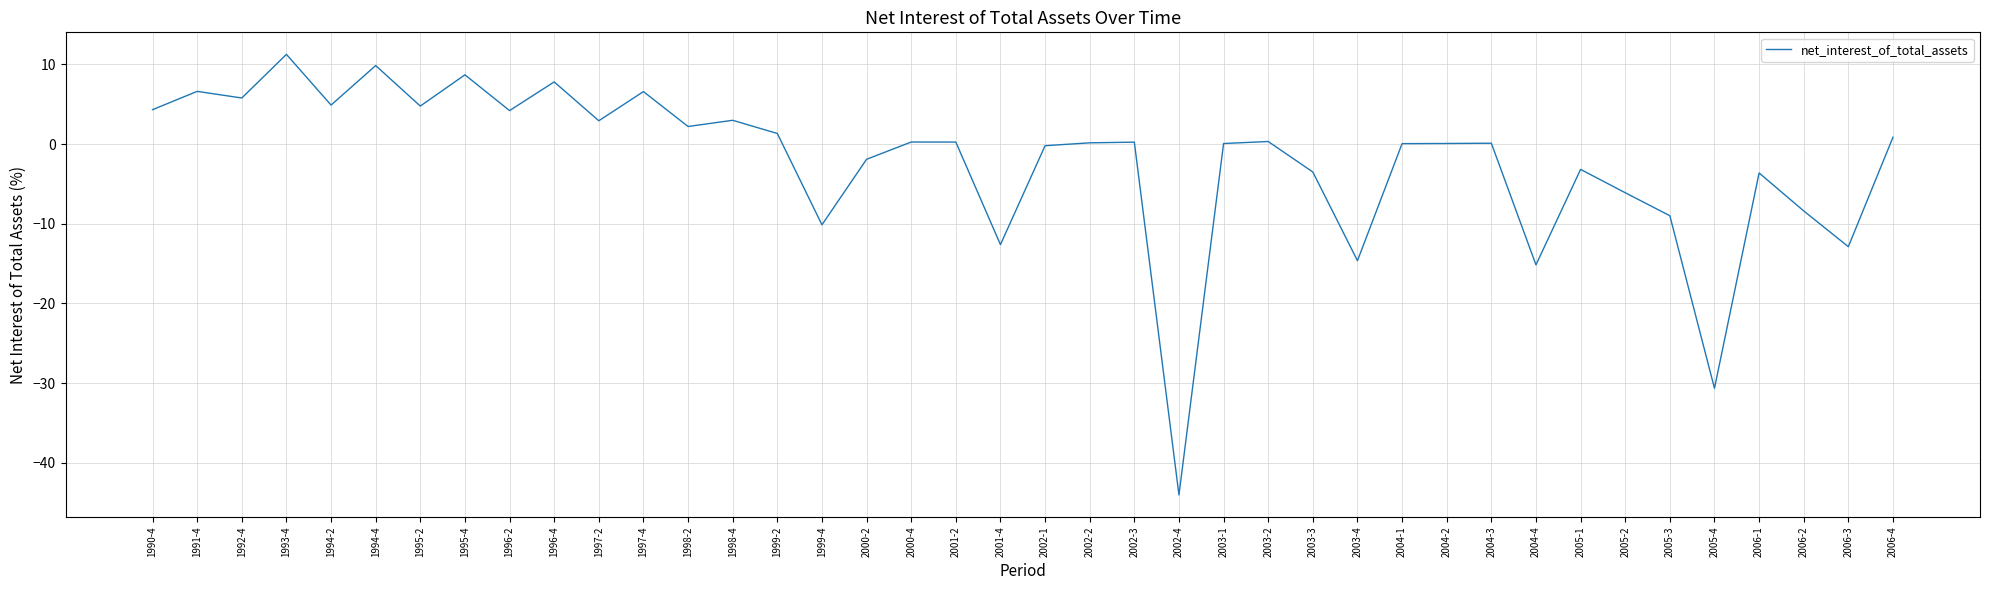

What is the greatest value displayed?

11.3